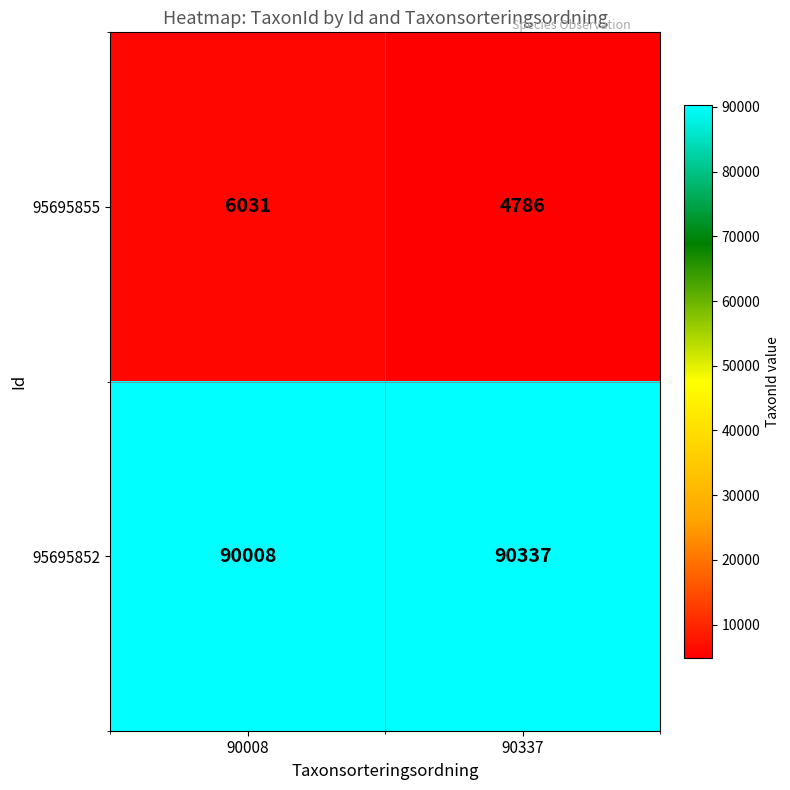

What is the maximum value for 95695852?

90337